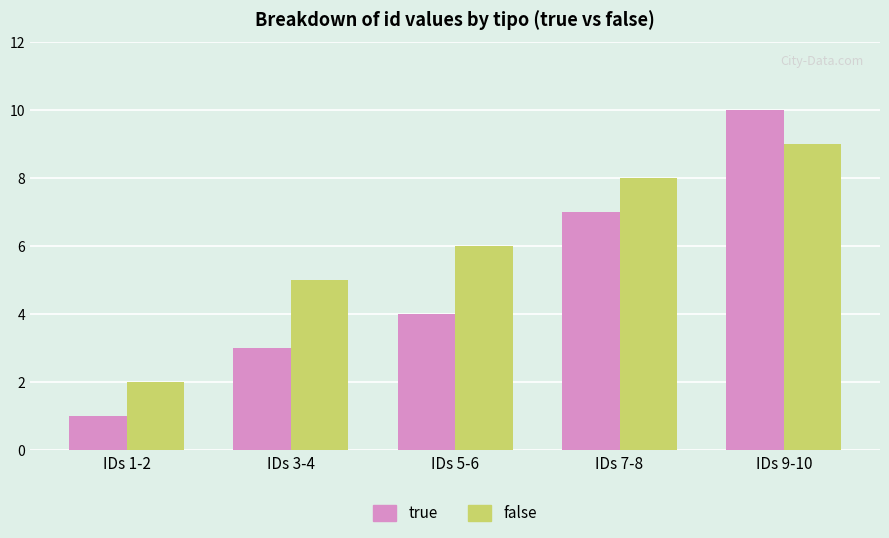

Reading right to left, list all the values displayed in this chart.

true: 10	7	4	3	1
false: 9	8	6	5	2